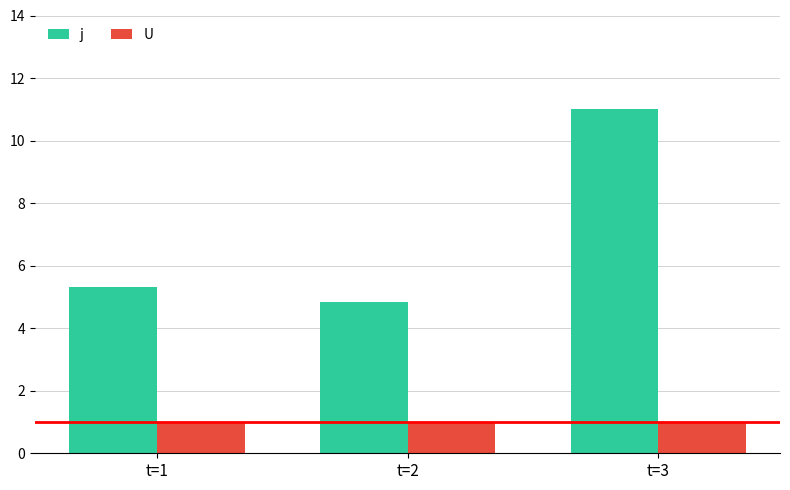

What is the total value across all series at t=2?

5.8